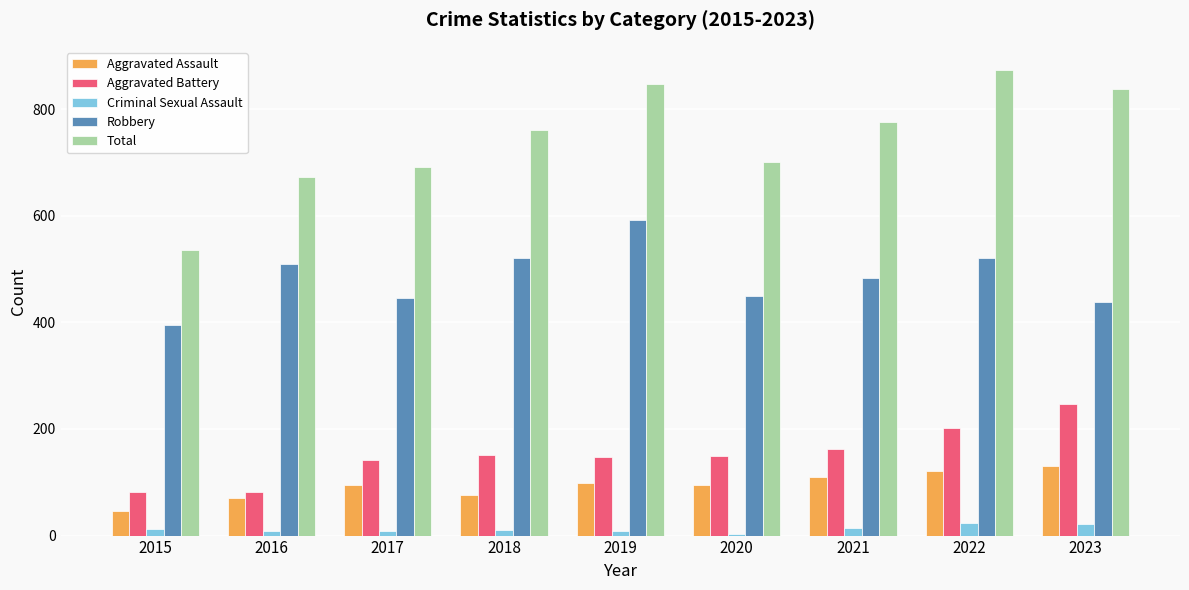

Which series has the widest spread of values?

Total